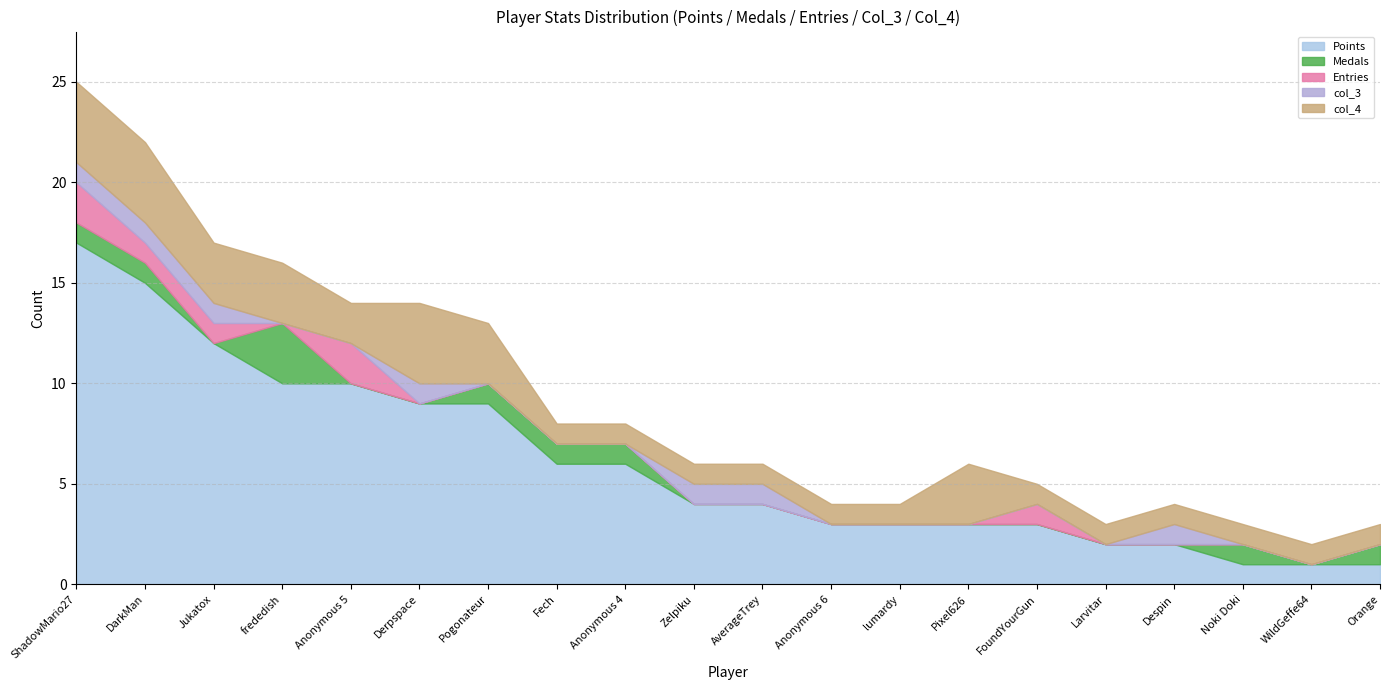

How many data points in Points are less than 4?

9